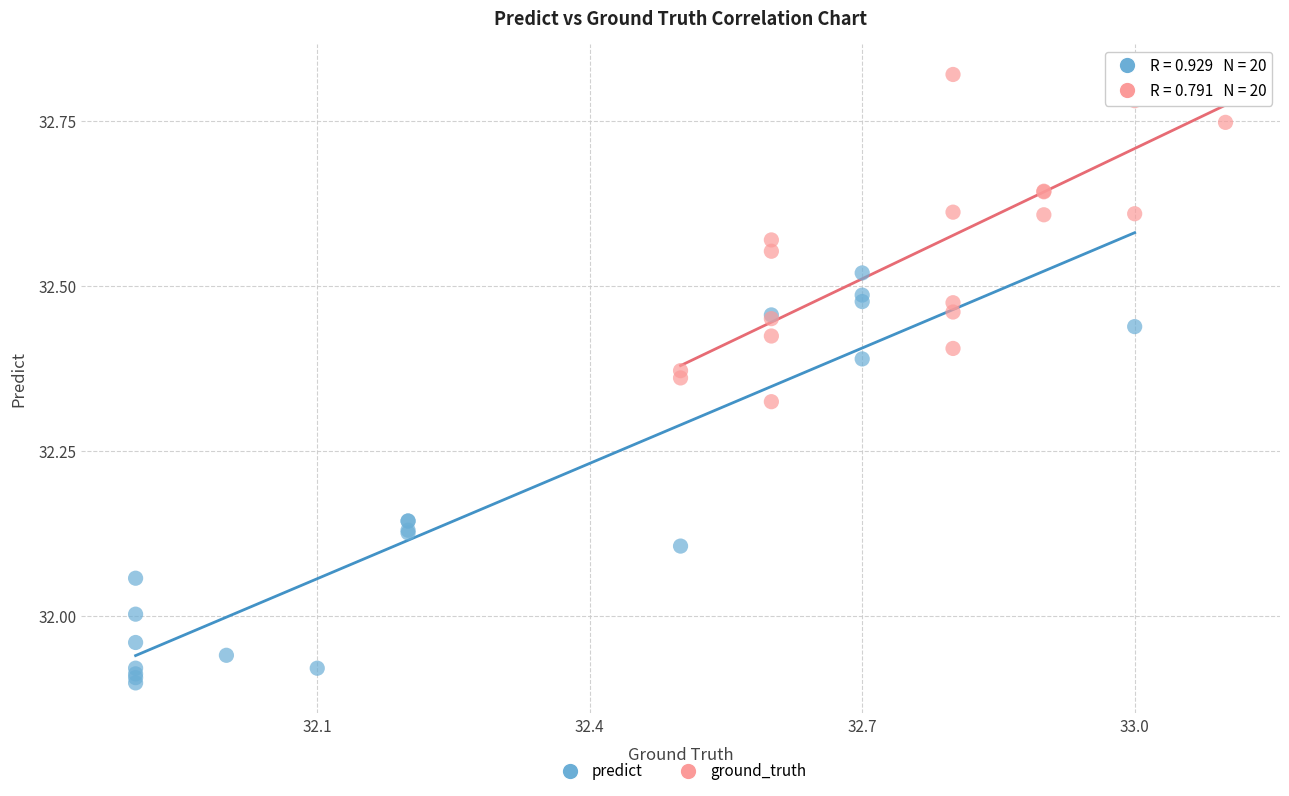

Which series reaches the maximum Y coordinate?

ground_truth